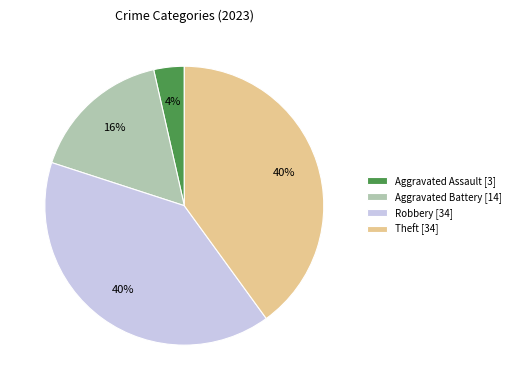

Count the number of slices in the pie.

4